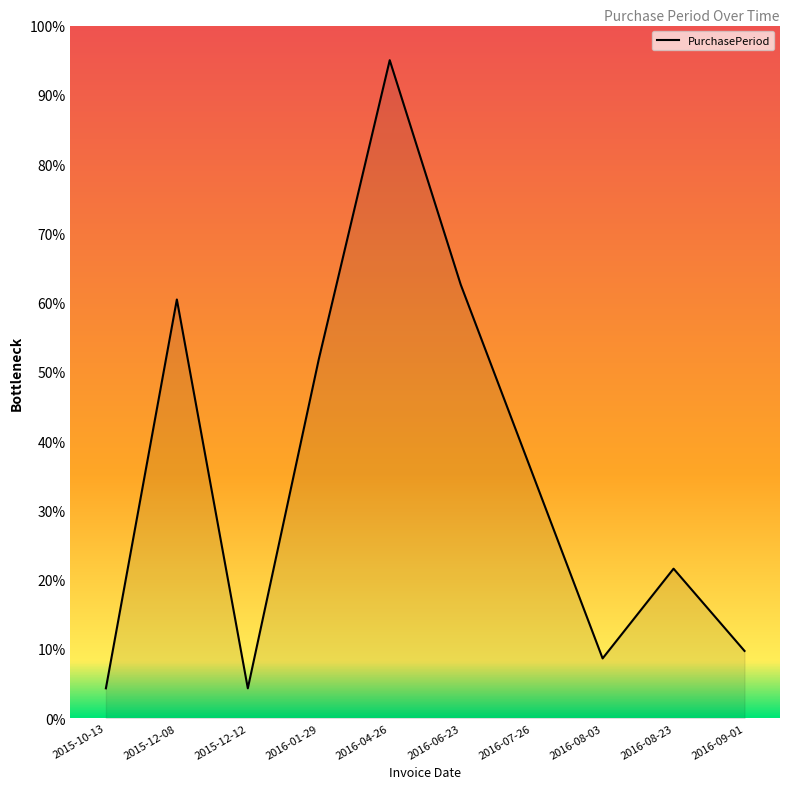

Approximately how many times larger is the value at 2016-01-29 compared to 2016-08-03?

6.0